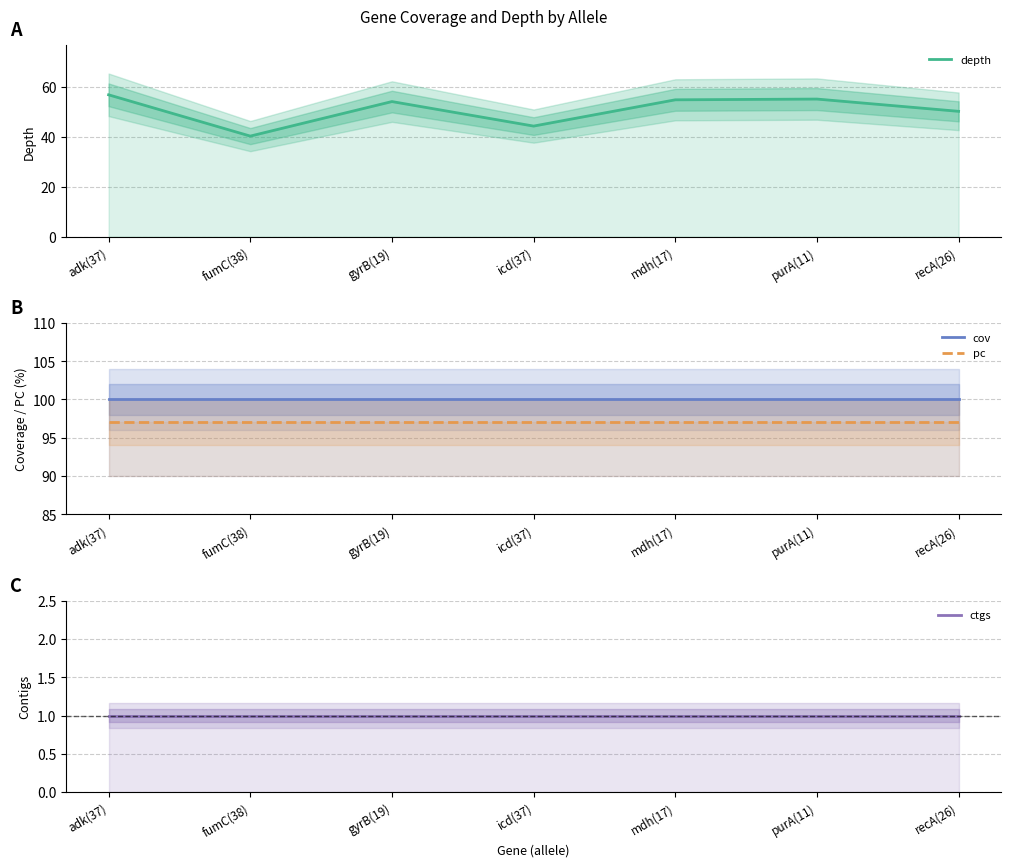

What is the minimum value for depth?

40.2